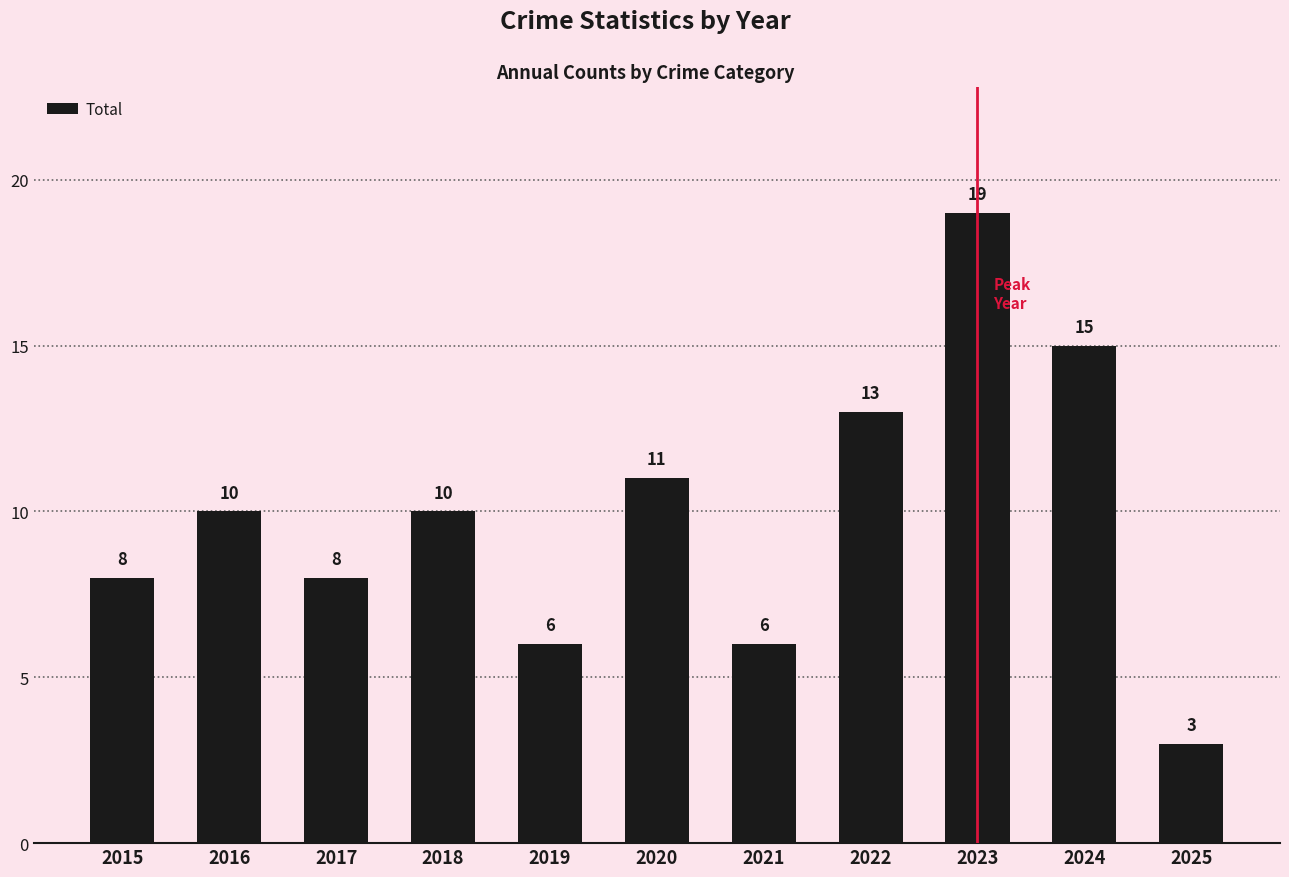

What is the change in value from 2018 to 2025?

-7